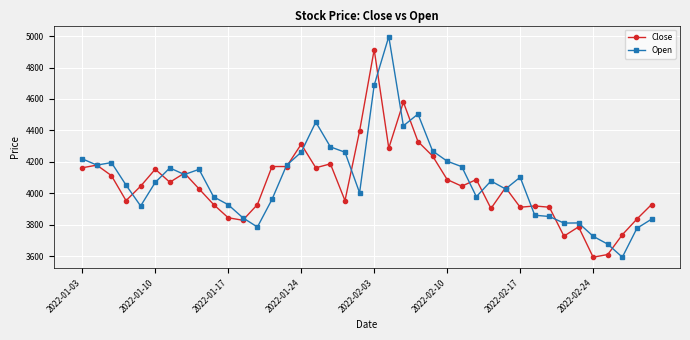

List the series in order of their peak value, highest first.

Open, Close